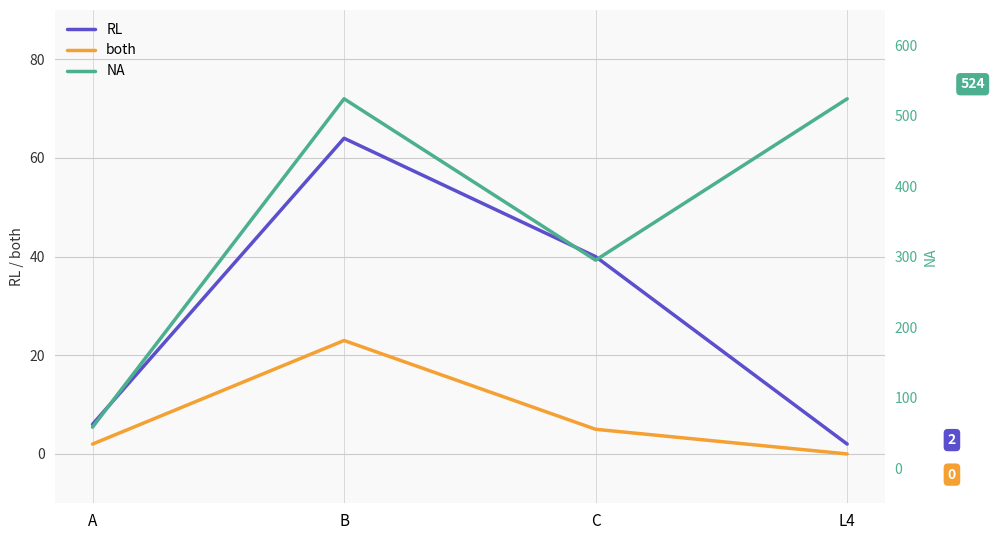

Reading left to right, list all the values displayed in this chart.

RL: A=6	B=64	C=40	L4=2
both: A=2	B=23	C=5	L4=0
NA: A=58	B=524	C=295	L4=524